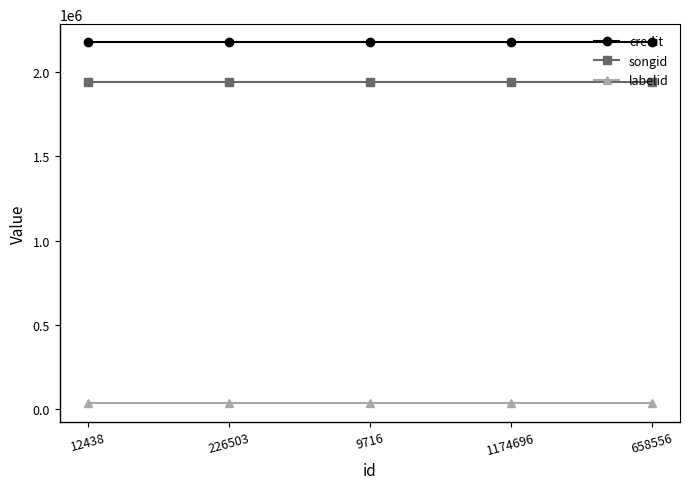

What is the total value across all series at 9716?

4152881